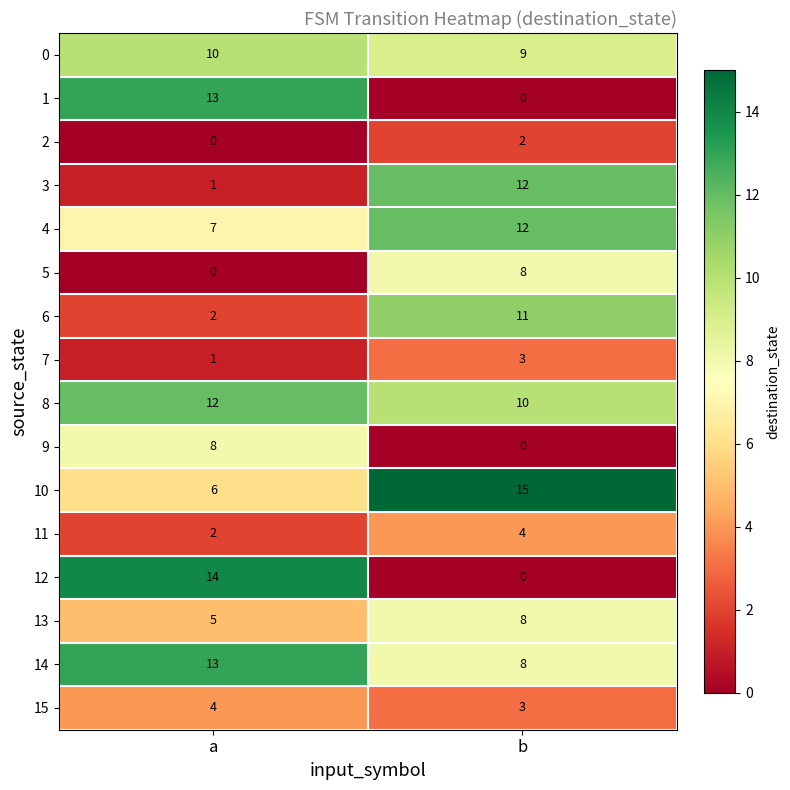

Where is 2 nearest to the value 1?

a